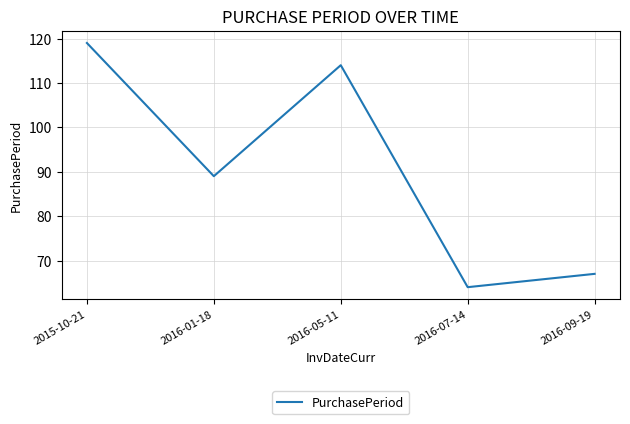

At which category does the data reach its first local valley?

2016-01-18